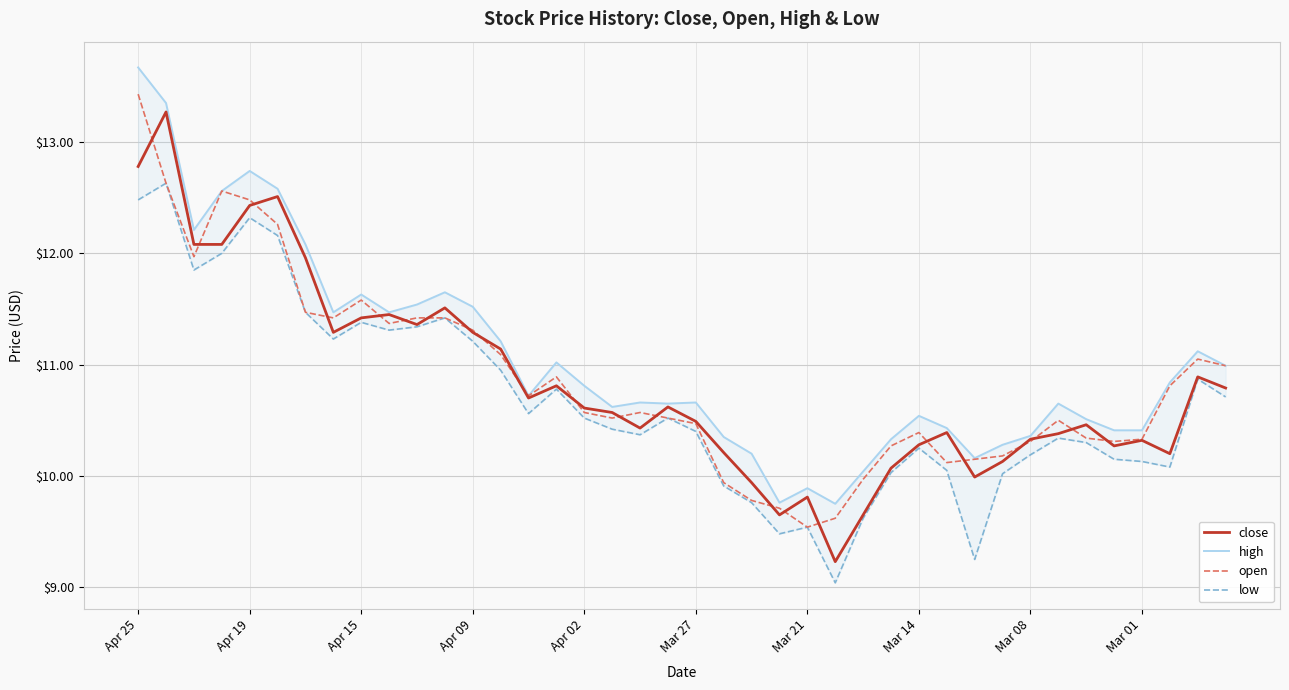

Rank the series by their maximum value, from lowest to highest.

low, close, open, high